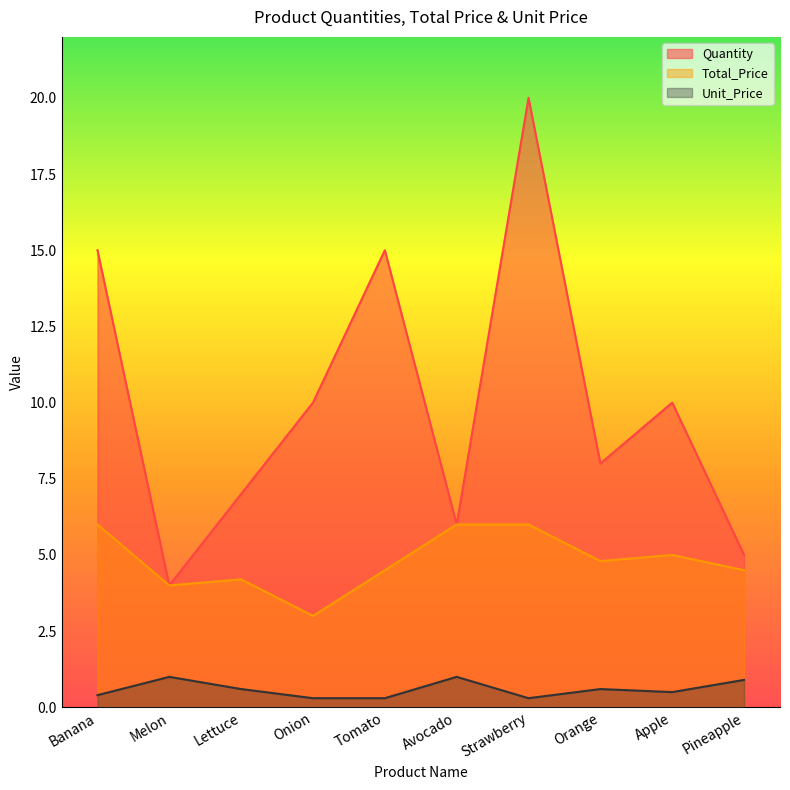

True or false: Unit_Price and Total_Price cross at least once.

False